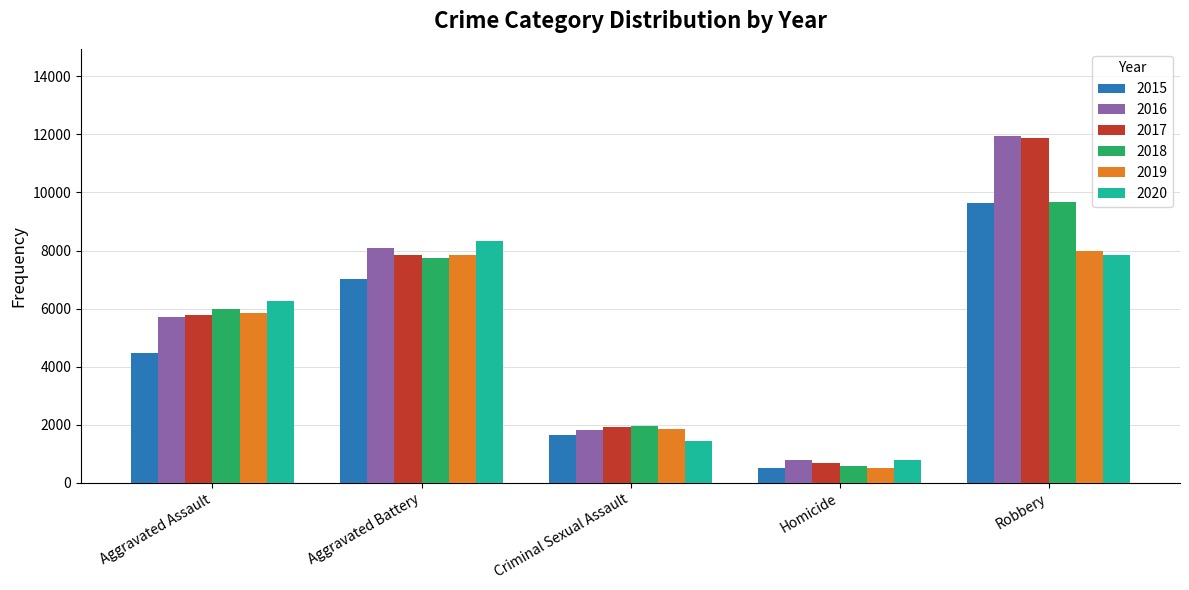

Is it true that 2017 equals 176 at Homicide?

False